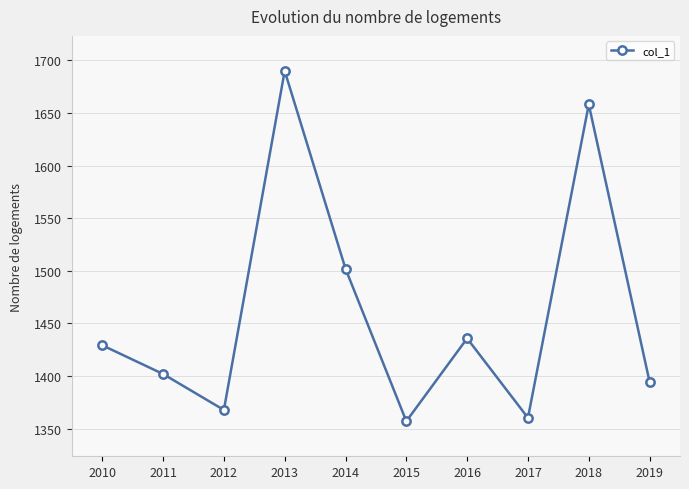

Does the chart have visible grid lines?

Yes